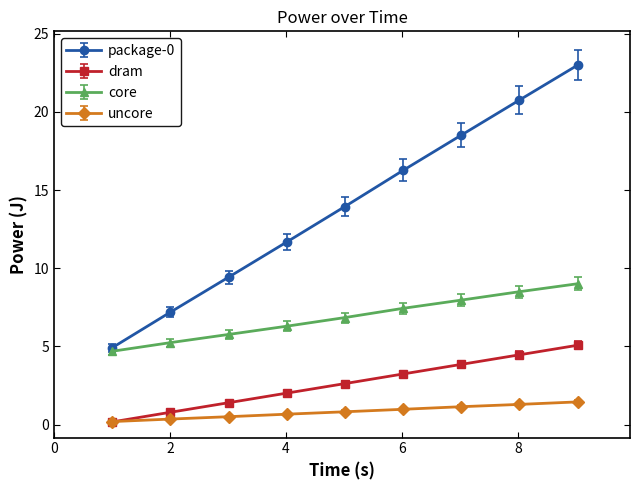

Which series has the largest total across all categories?

package-0